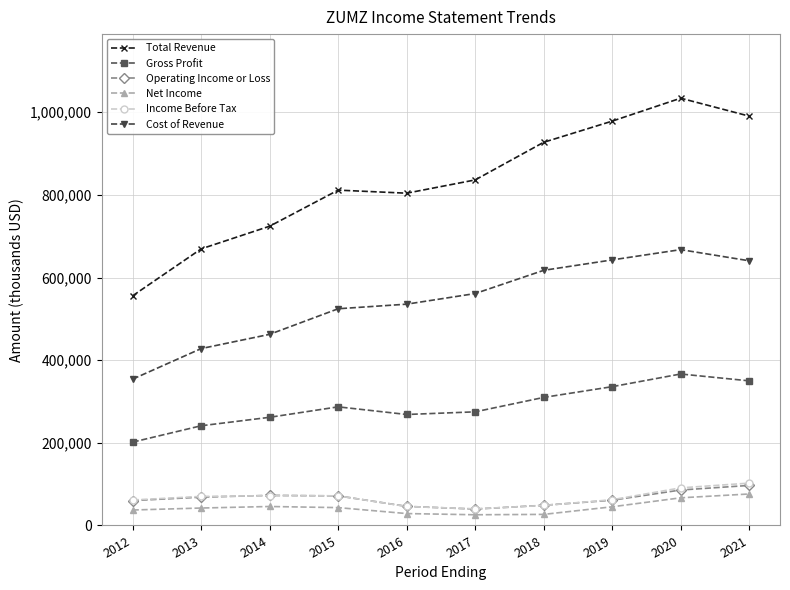

How many series are shown in this chart?

6